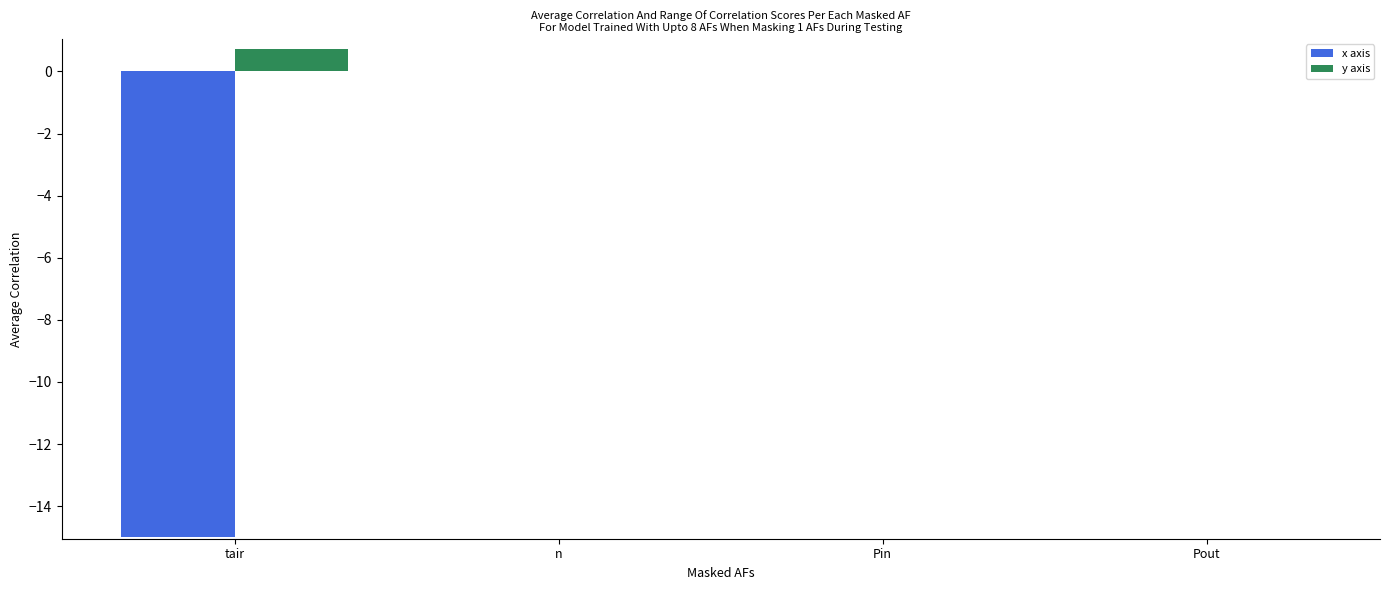

What value does the x axis series have at tair?

-15.0